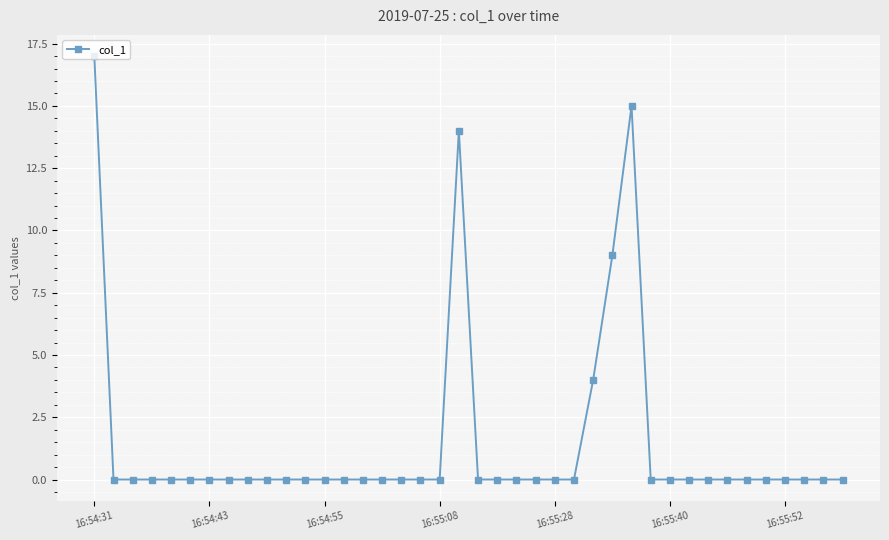

What is the difference between the second highest and second lowest values?

15